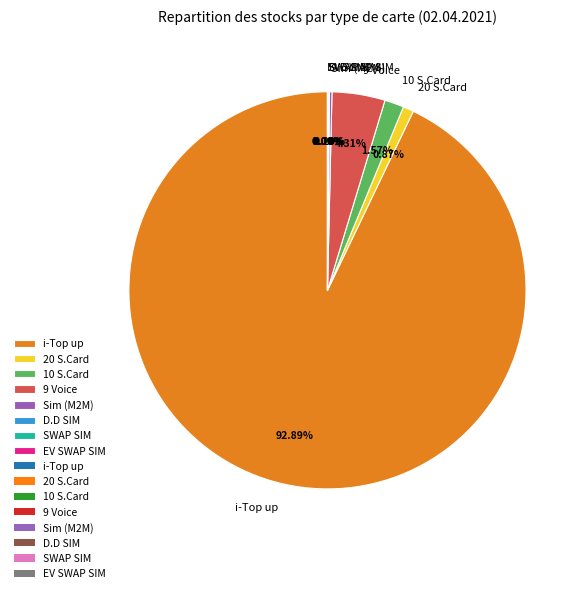

What is the largest slice in the pie chart?

i-Top up